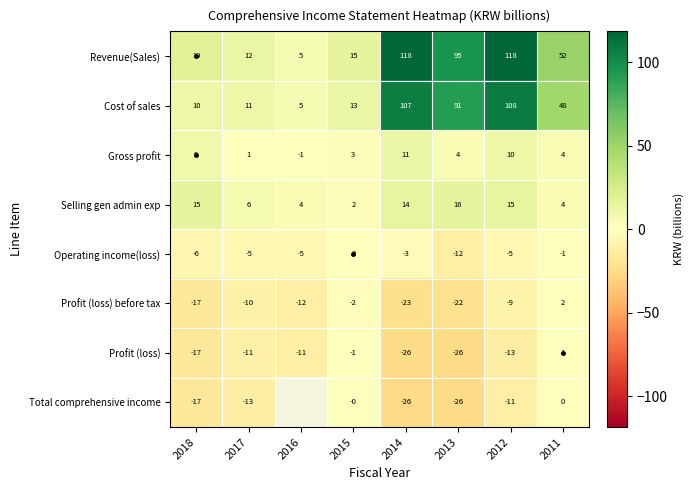

Between 2018 and 2014, which series saw the biggest shift?

Revenue(Sales)